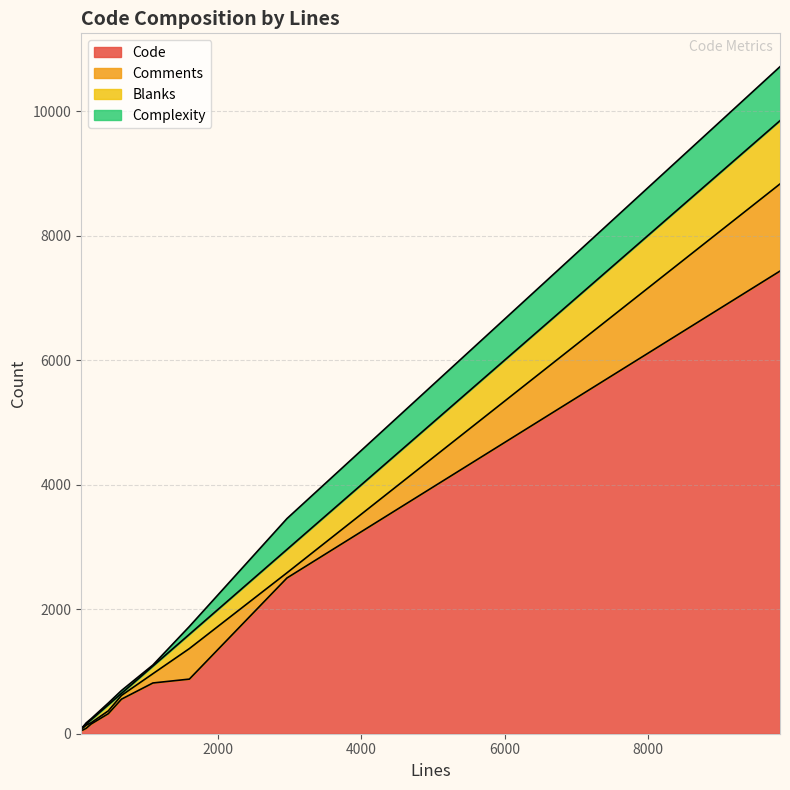

What is the sum of all Code values?

12855